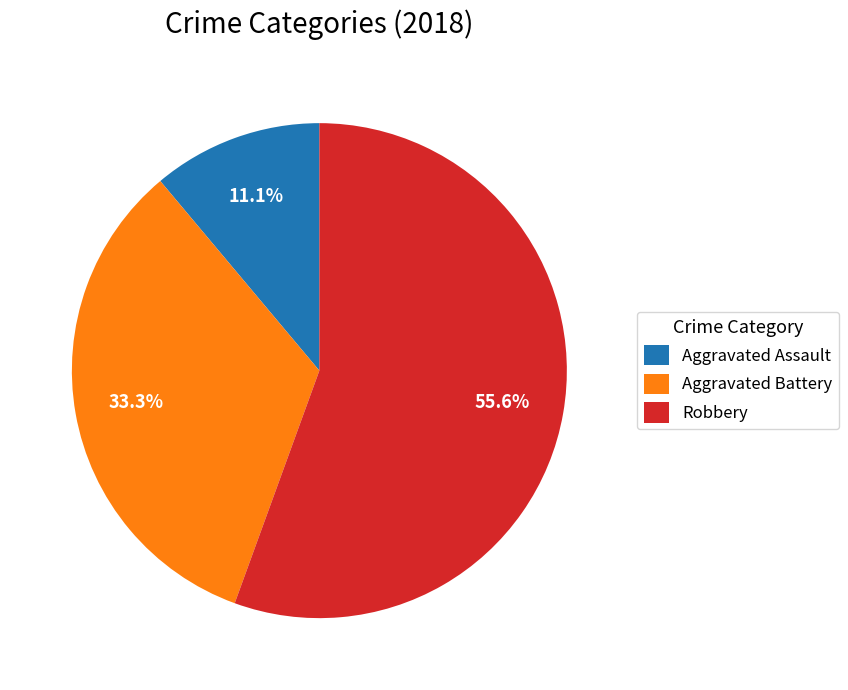

Rank the categories by value from highest to lowest.

Robbery, Aggravated Battery, Aggravated Assault